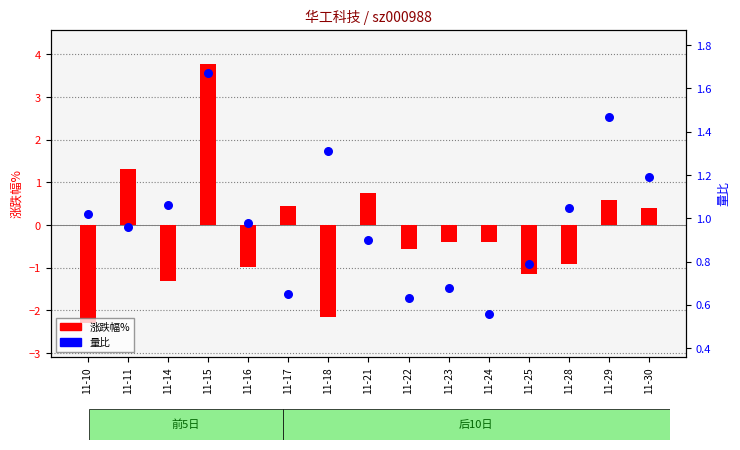

Which series reaches the maximum Y coordinate?

涨跌幅%